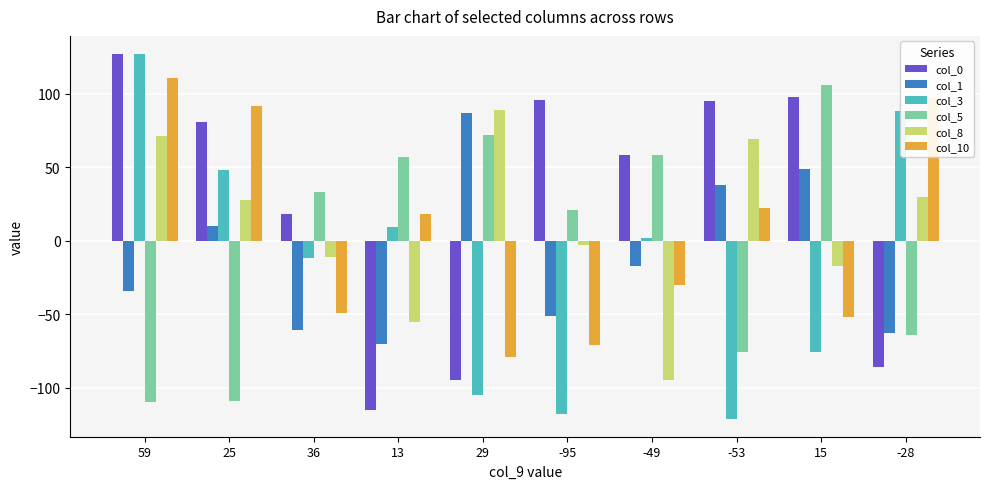

Which series has the widest spread of values?

col_3